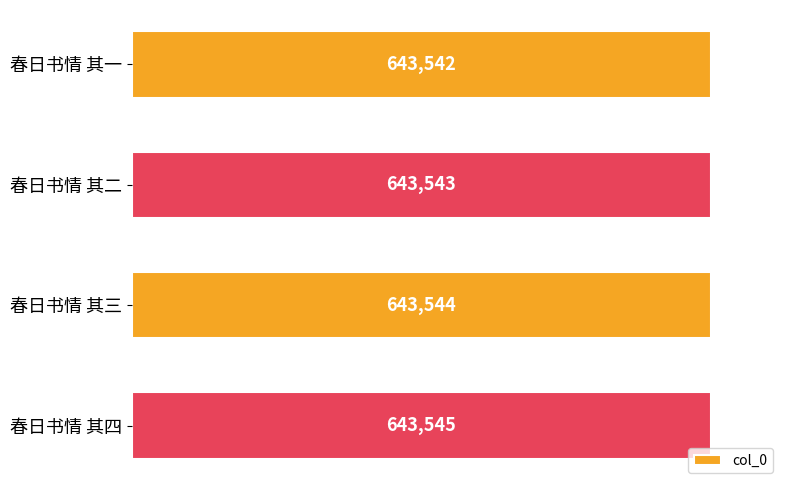

Rank the categories by value from highest to lowest.

春日书情 其四, 春日书情 其三, 春日书情 其二, 春日书情 其一